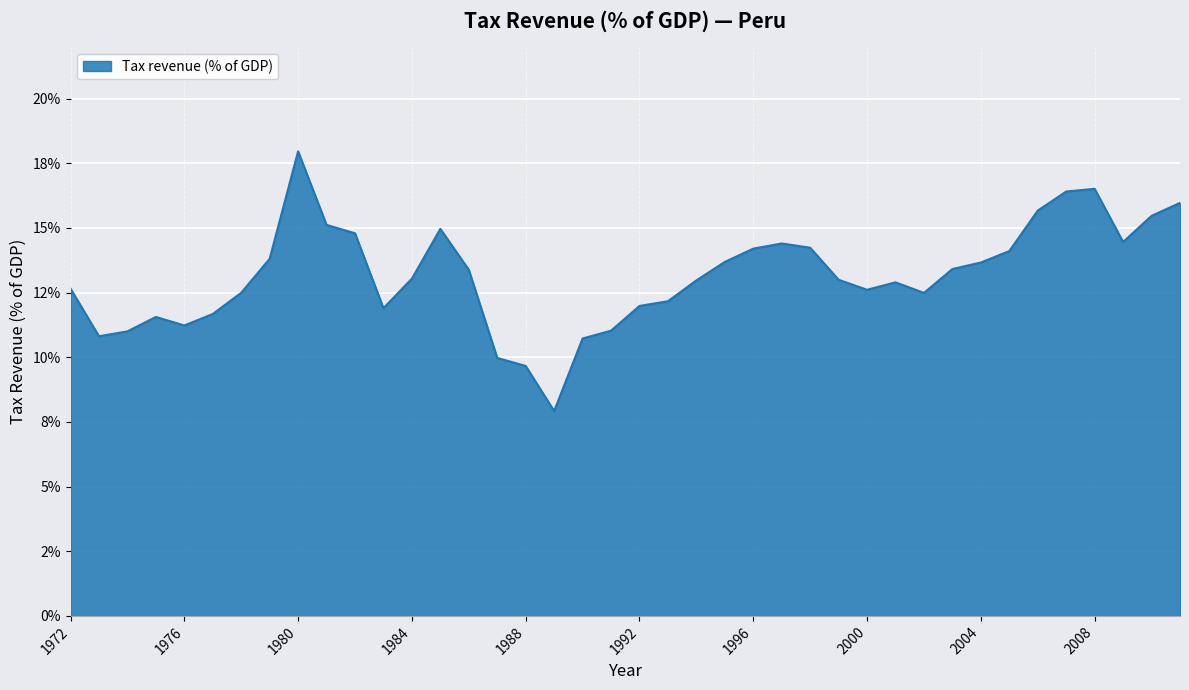

Where is the first local minimum?

1973